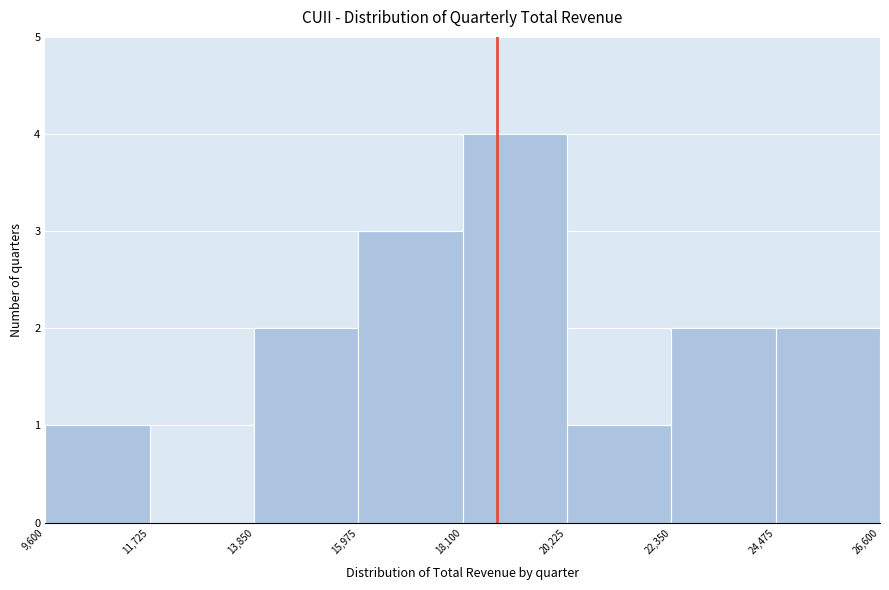

Reading left to right, transcribe this chart: for each bar, give the range it covers on the x-axis and its height. The values are not printed on the chart, so give them approximately, as read against the axis.

9,600 to 11,725: 1
11,725 to 13,850: 0
13,850 to 15,975: 2
15,975 to 18,100: 3
18,100 to 20,225: 4
20,225 to 22,350: 1
22,350 to 24,475: 2
24,475 to 26,600: 2